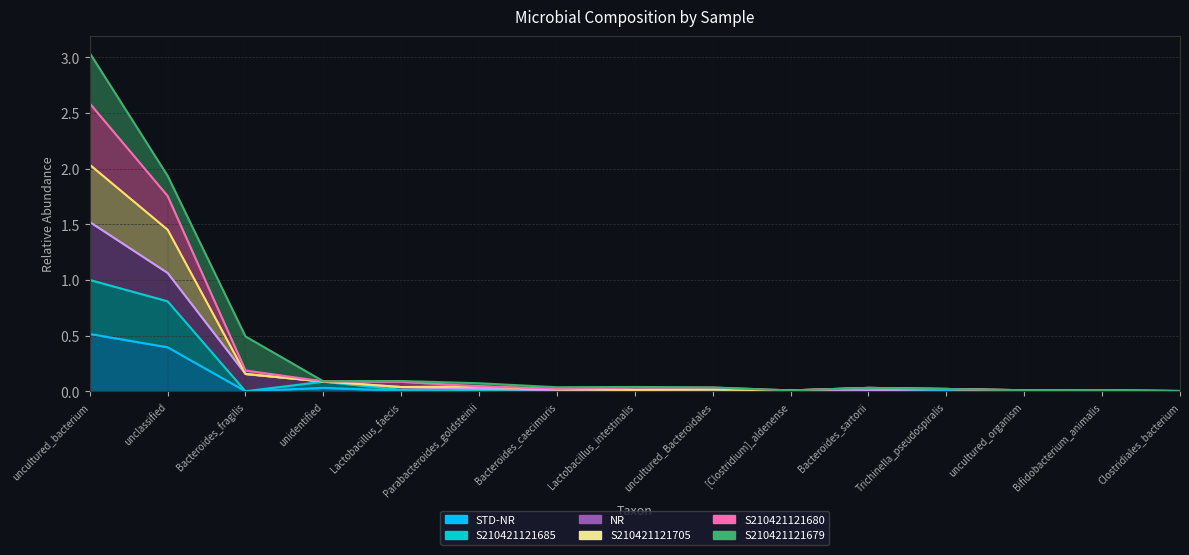

True or false: NR has more than 0 points higher than both neighbors.

True